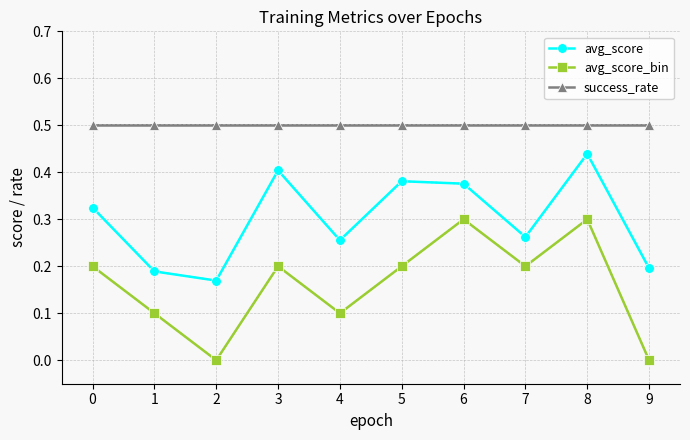

At which category does avg_score reach its first local peak?

3